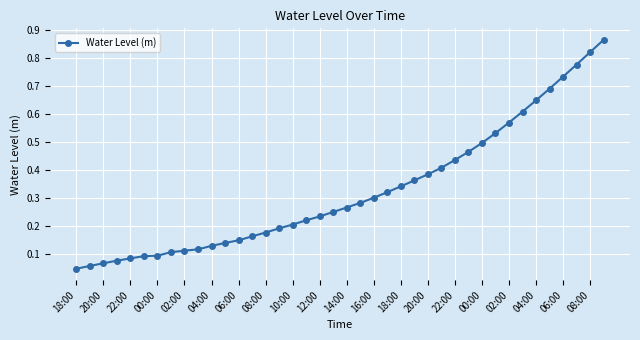

How many lines are shown in the chart?

1